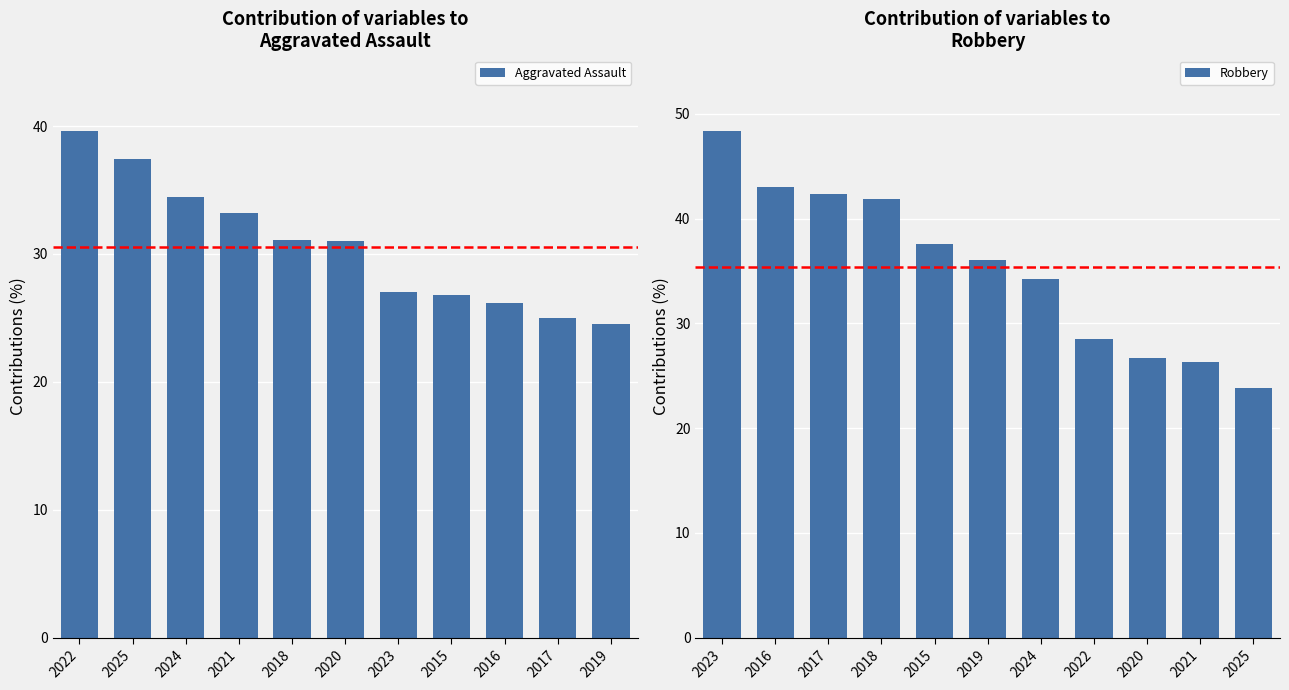

Which series has the largest range (max minus min)?

Robbery